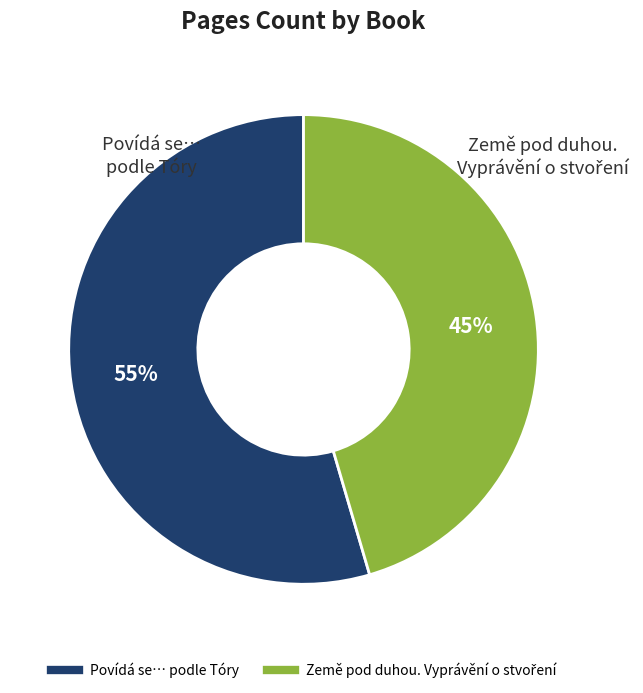

Which category has the biggest portion of the pie?

Povídá se… podle Tóry